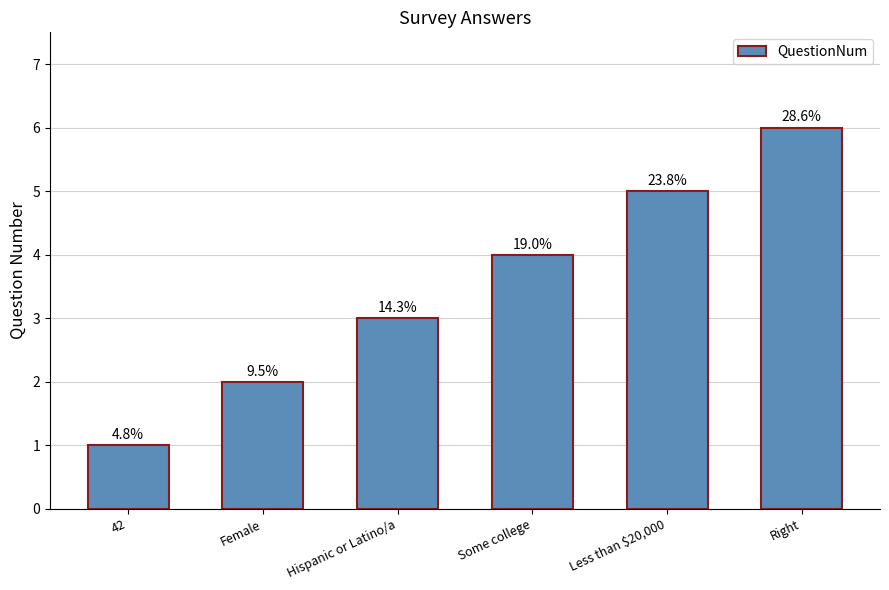

Is it true that the value at Less than $20,000 is 5?

True